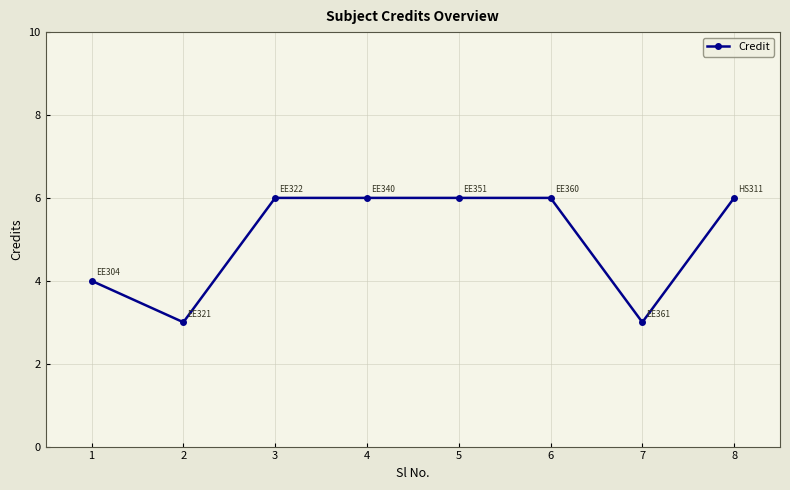

Is it true that the value at 4 is 10?

False